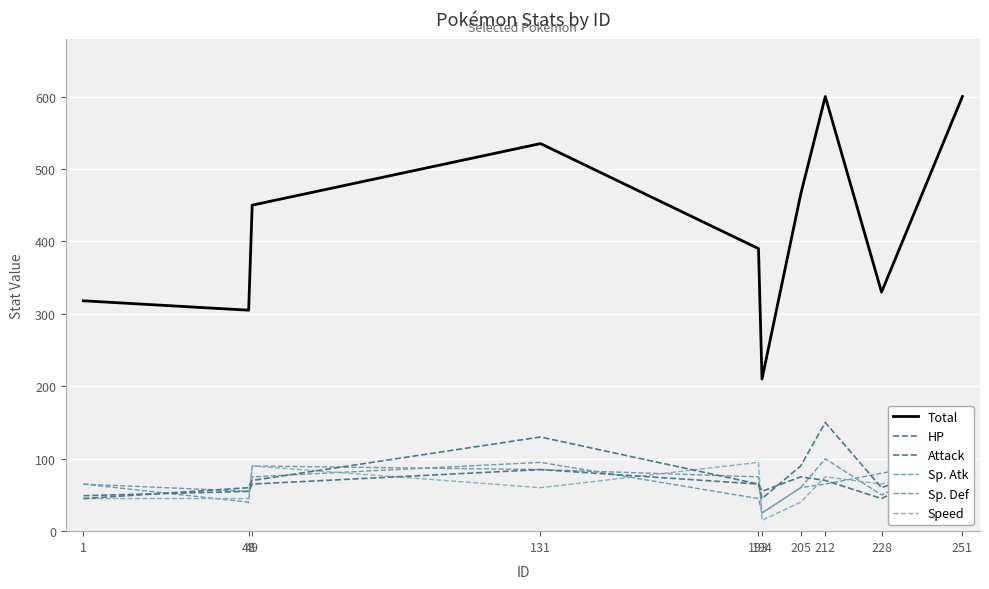

In Sp. Def, how many points are lower than both neighbors (excluding endpoints)?

3